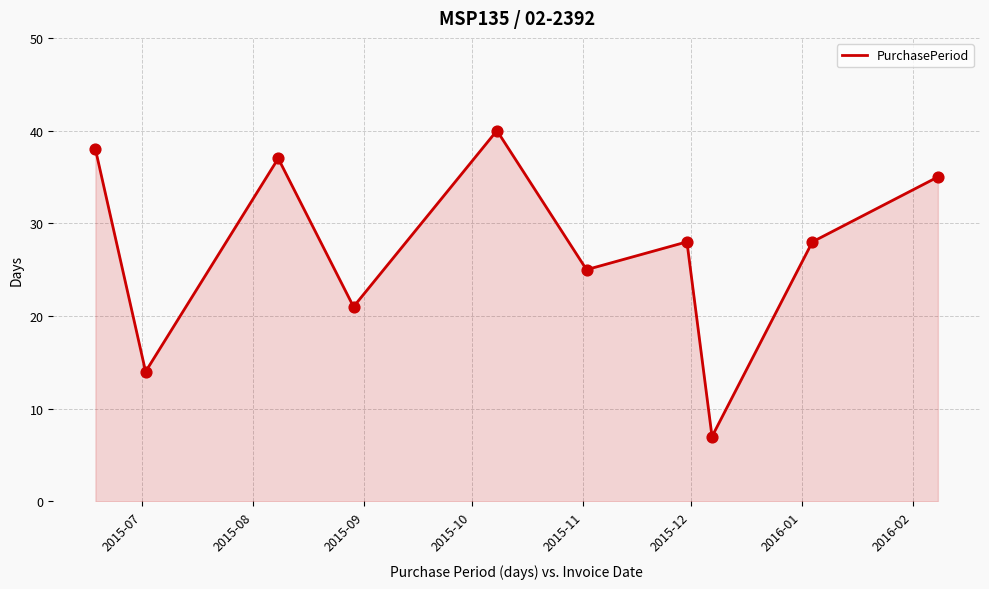

What is the minimum value shown in the chart?

7